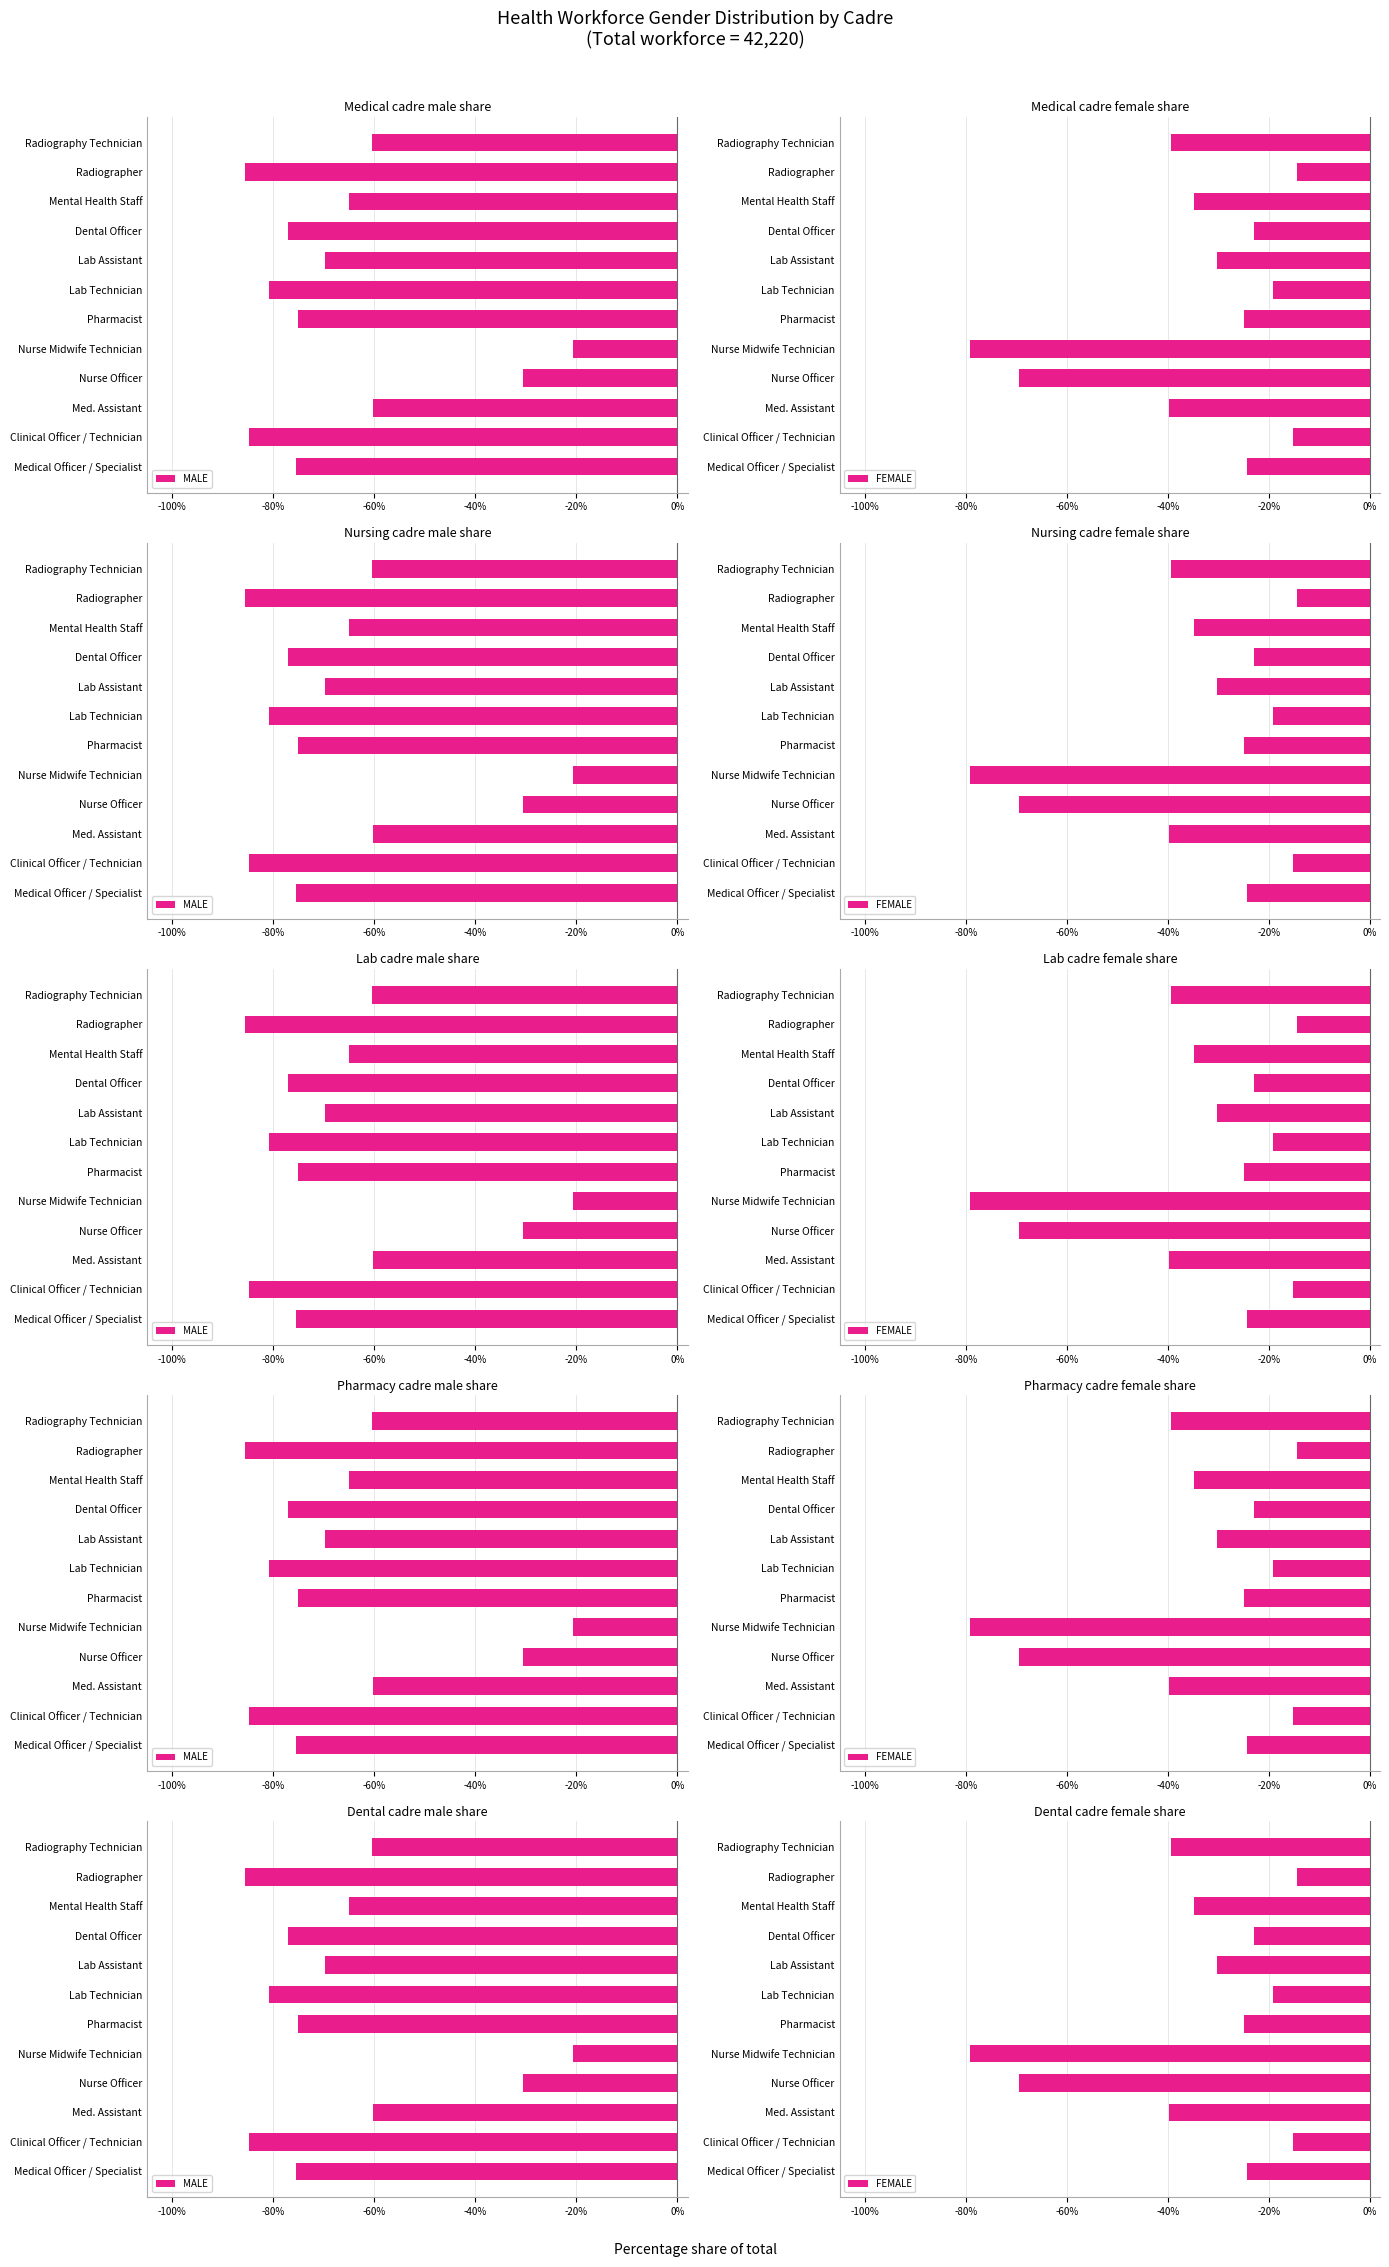

Reading left to right, extract all data points from this chart.

MALE: -0.8	-0.8	-0.6	-0.3	-0.2	-0.8	-0.8	-0.7	-0.8	-0.7	-0.9	-0.6
FEMALE: -0.2	-0.2	-0.4	-0.7	-0.8	-0.2	-0.2	-0.3	-0.2	-0.3	-0.1	-0.4